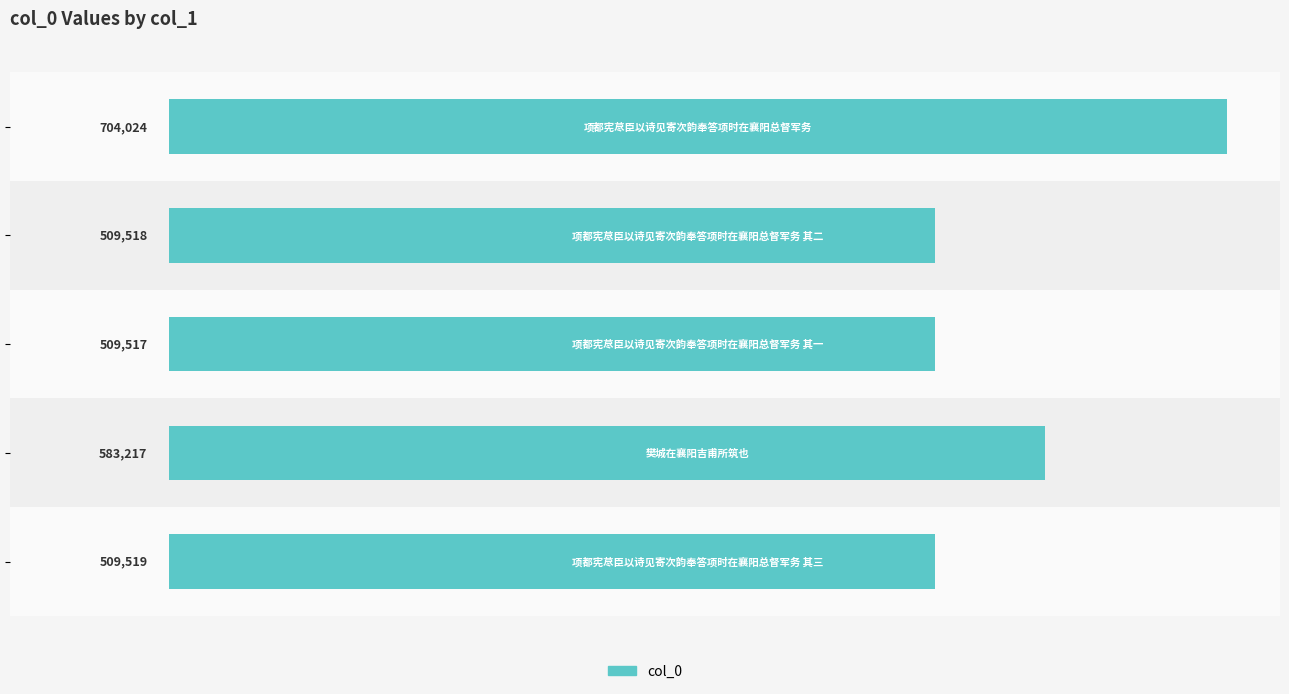

Does the chart contain stacked bars?

No